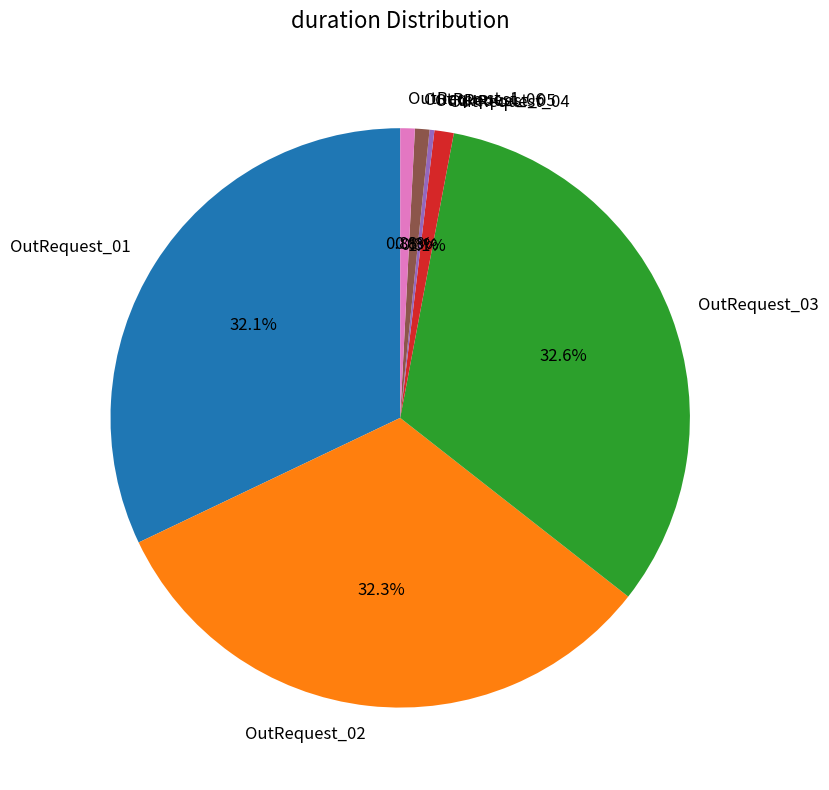

What percentage is the OutRequest_02 slice, to the nearest percent?

32%